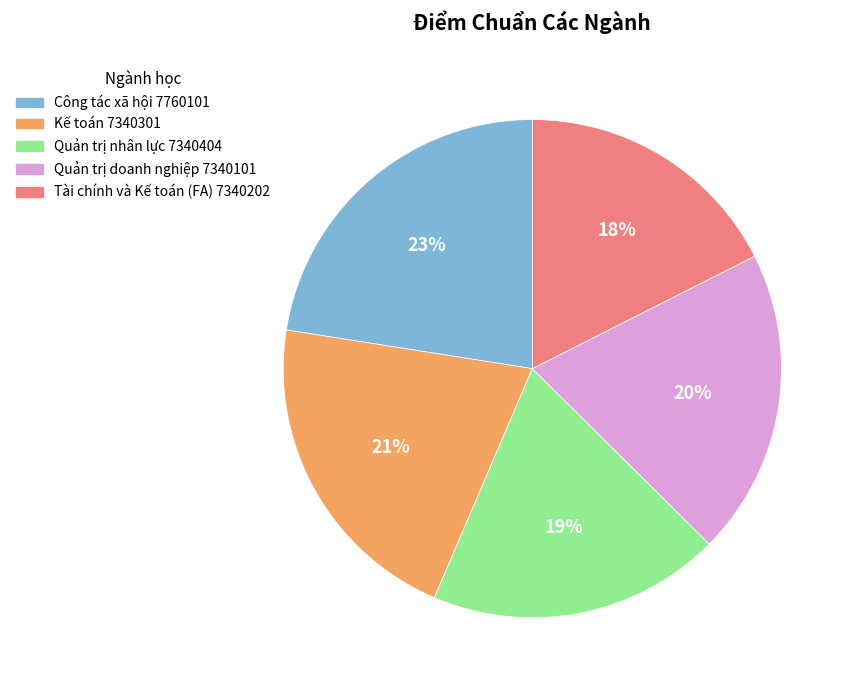

The Kế toán 7340301 slice represents 21% of the pie. True or false?

True